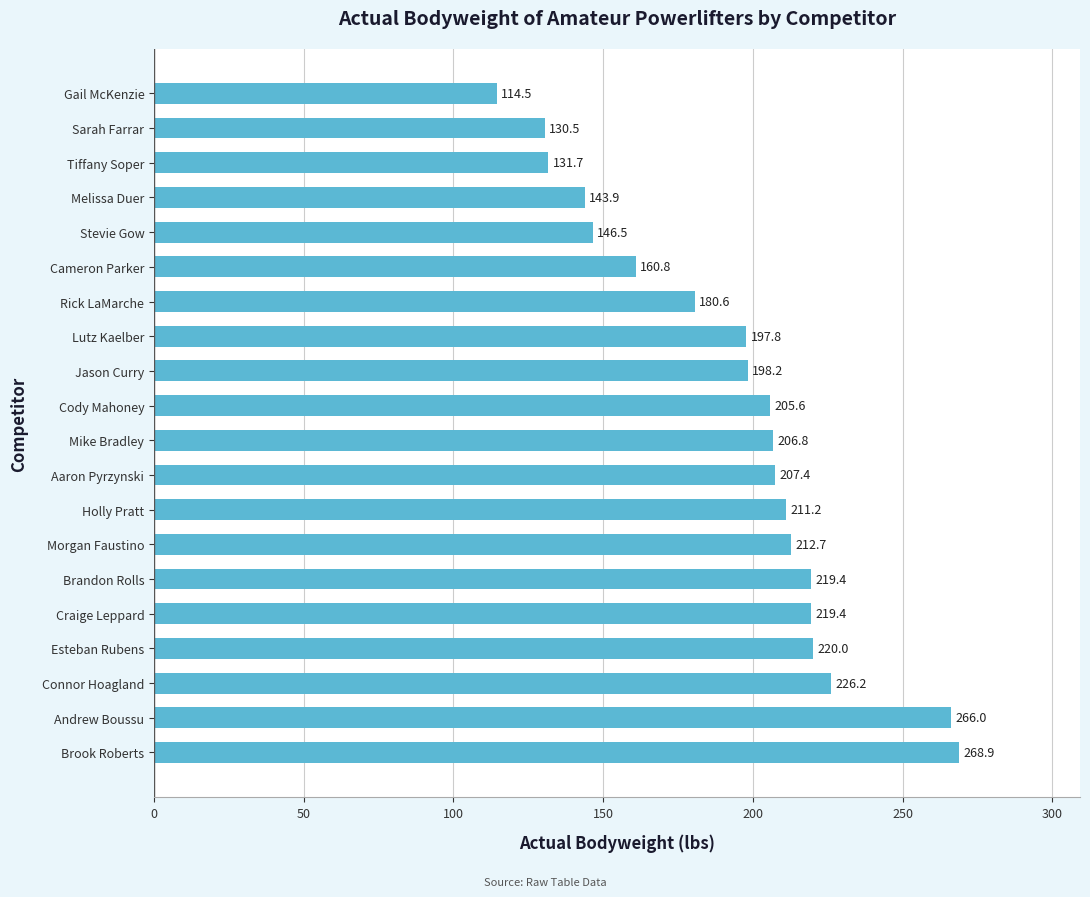

What is the smallest value displayed?

114.5